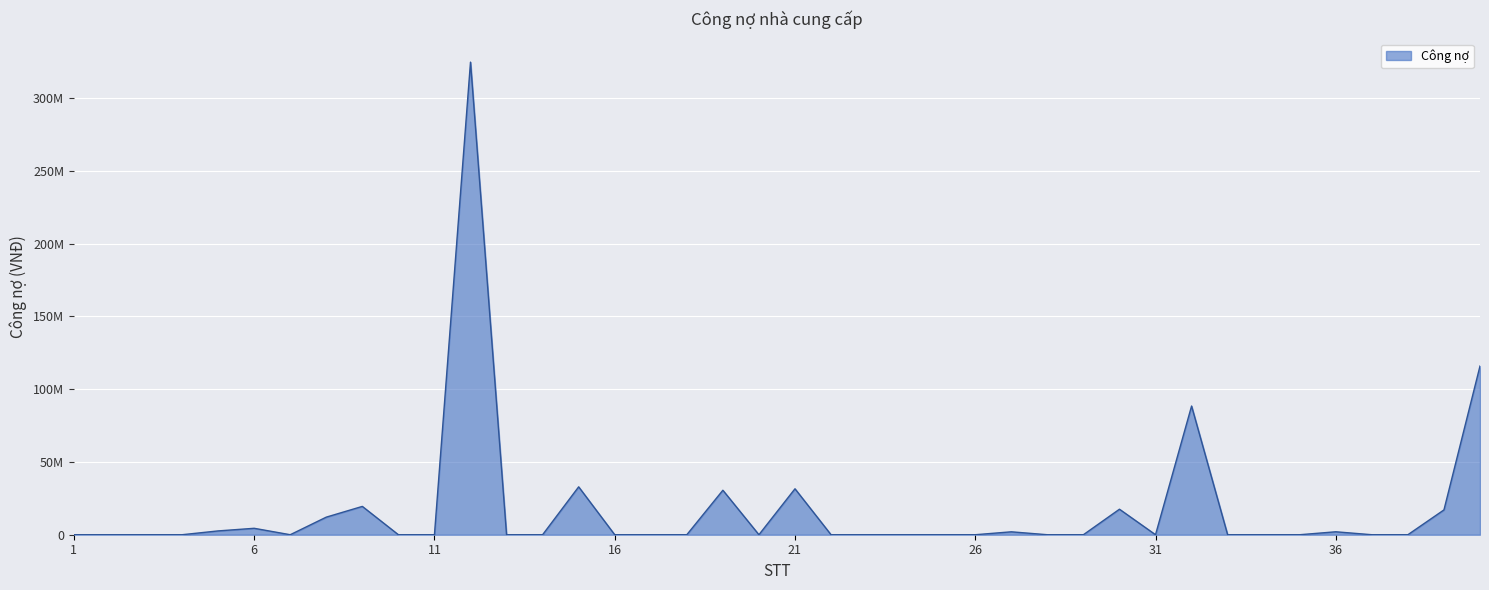

Reading left to right, list all the values displayed in this chart.

1=0	2=0	3=0	4=0	5=2619499	6=4415963	7=0	8=12080000	9=19454000	10=0	11=0	12=324633550	13=0	14=0	15=32895196	16=0	17=0	18=0	19=30550000	20=0	21=31556250	22=0	23=0	24=0	25=0	26=0	27=2000000	28=0	29=0	30=17520480	31=0	32=88403736	33=0	34=0	35=0	36=2022864	37=0	38=0	39=17050000	40=115876401